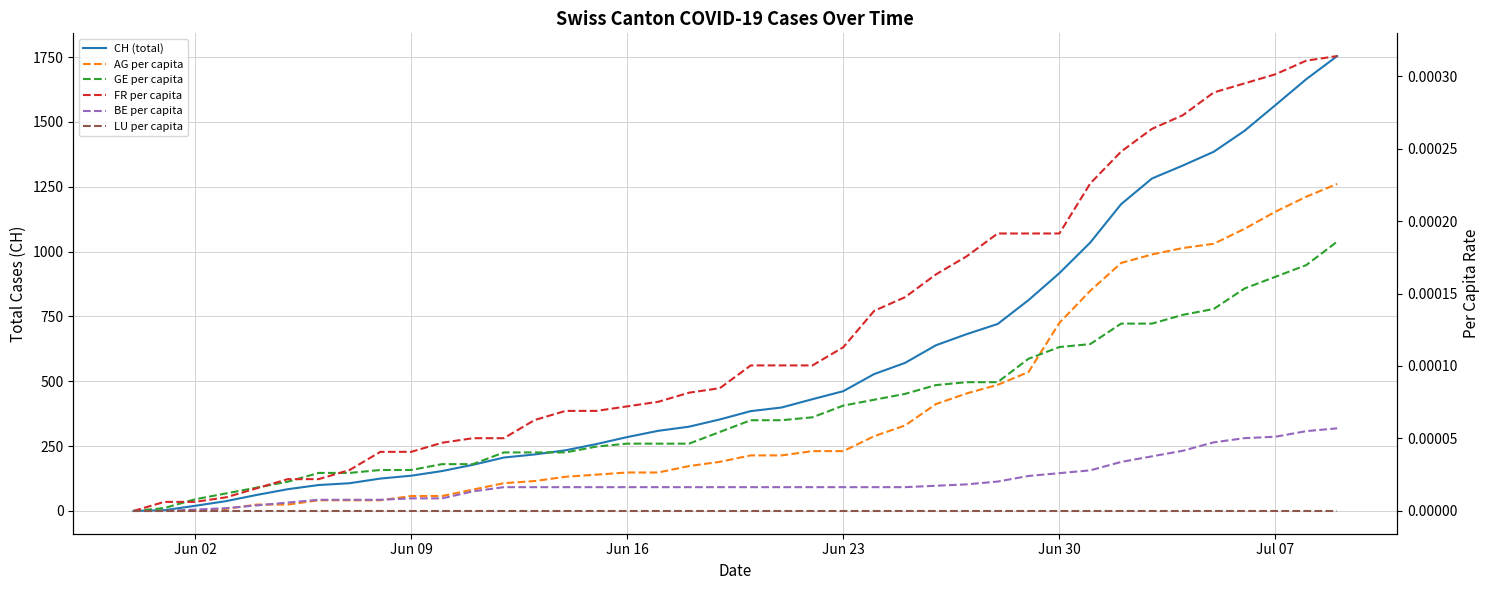

Is the value of CH (total) at Jun 23 greater than the value of BE per capita at 11?

Yes